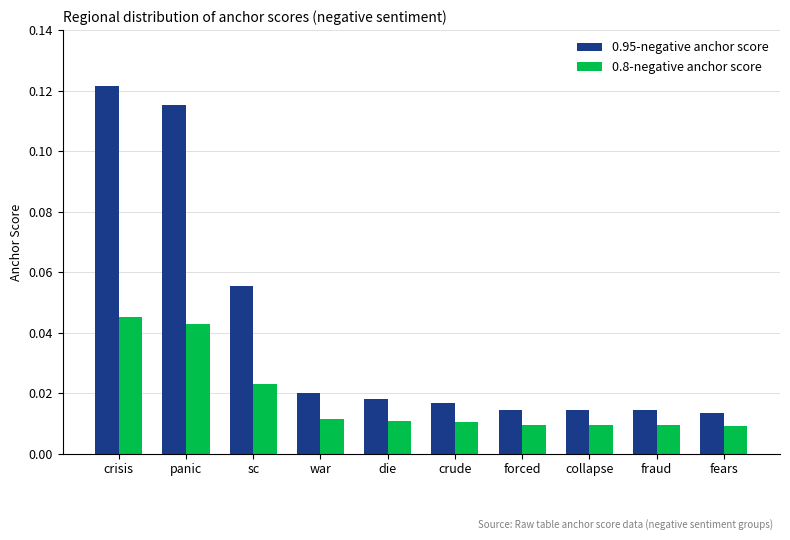

Count the 0.8-negative anchor score values in the range 0 to 1.

10